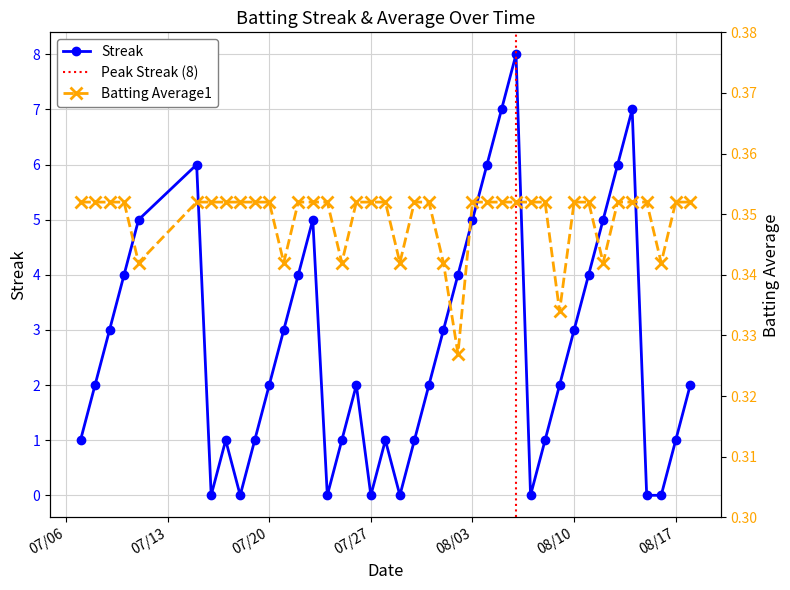

Which has a higher value, 2010-07-23 or 2010-08-18?

2010-07-23